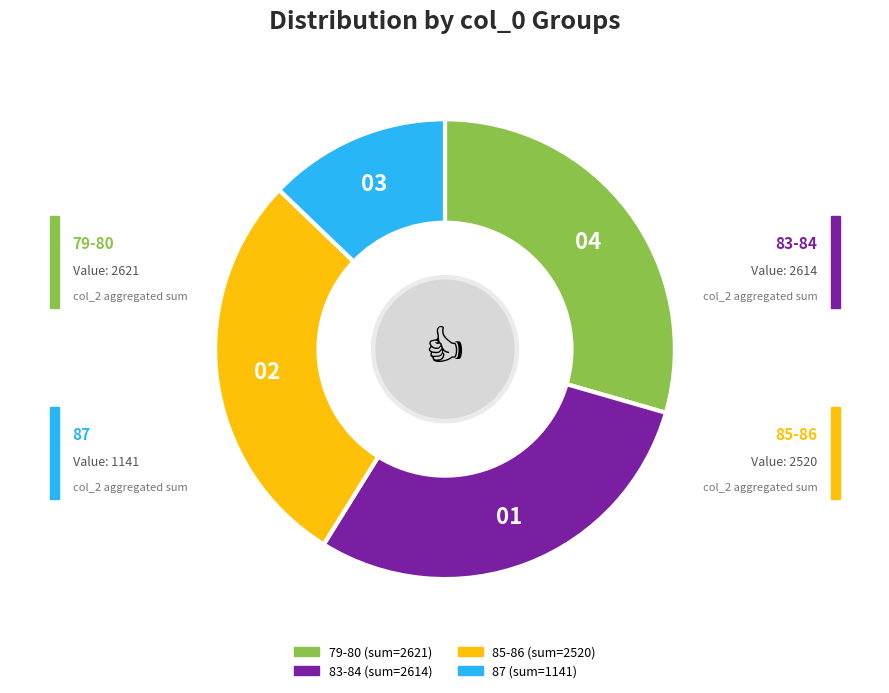

Is there a majority slice in this chart?

No